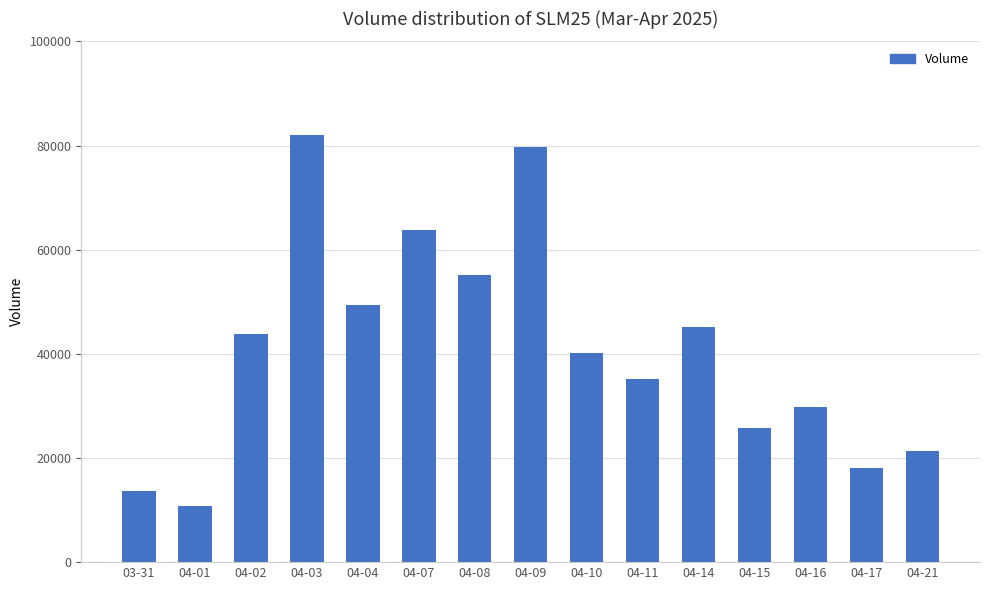

How many data points are less than 40097?

7